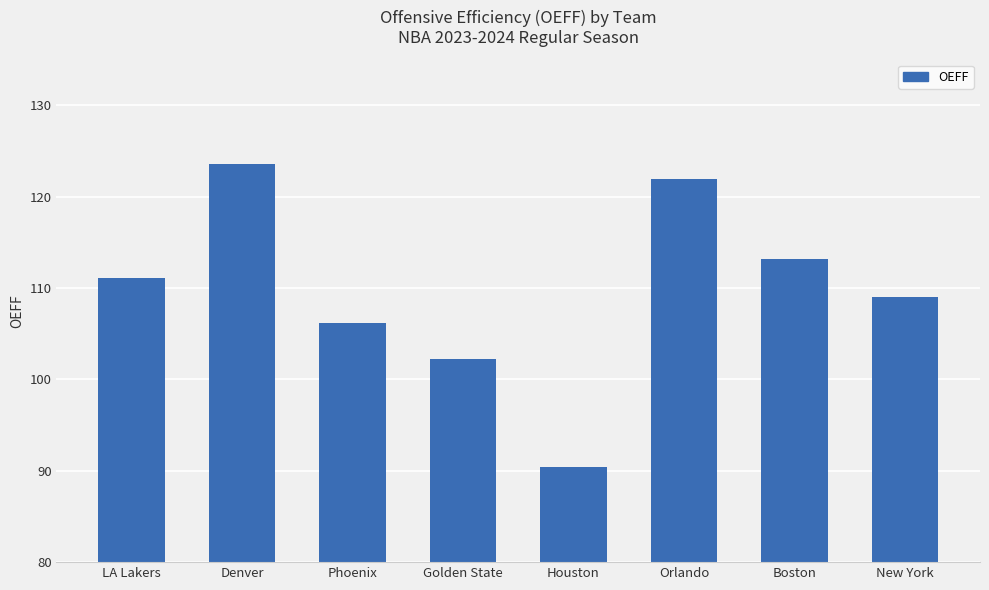

List the labels in order of value, smallest first.

Houston, Golden State, Phoenix, New York, LA Lakers, Boston, Orlando, Denver